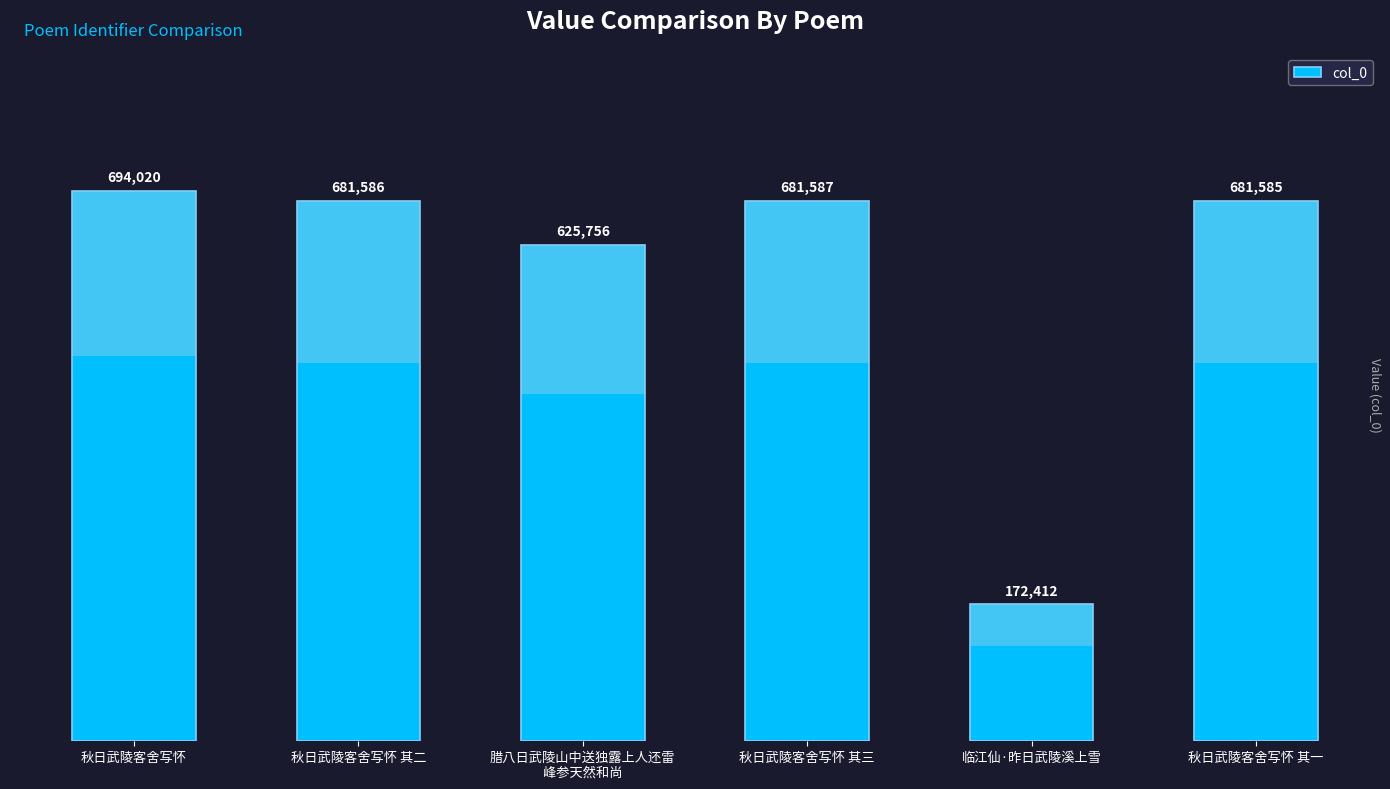

What is the ratio of the value at 秋日武陵客舍写怀 其三 to the value at 秋日武陵客舍写怀?

1.0